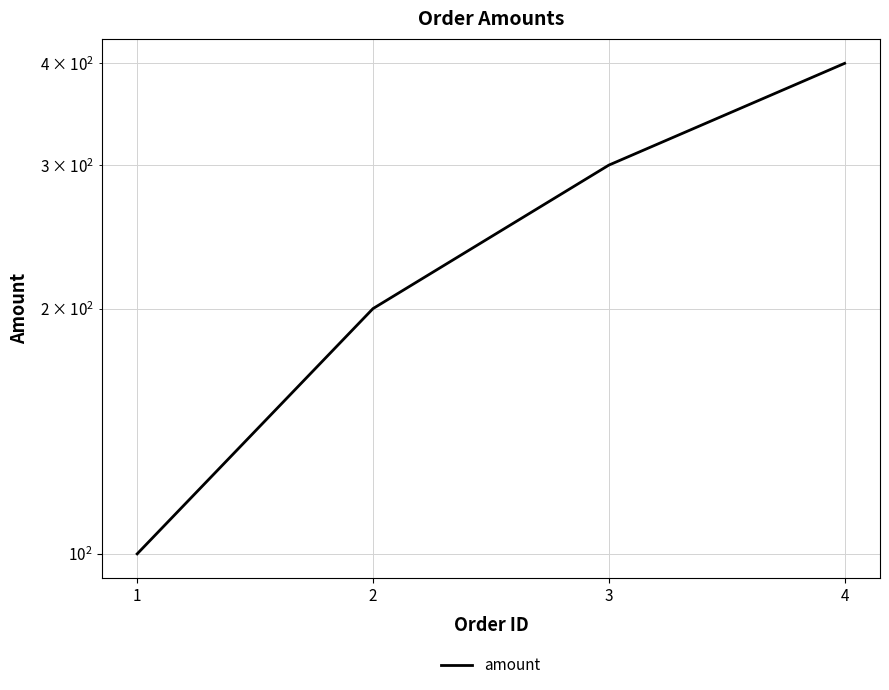

True or false: the data has more than 2 interior local peaks.

False